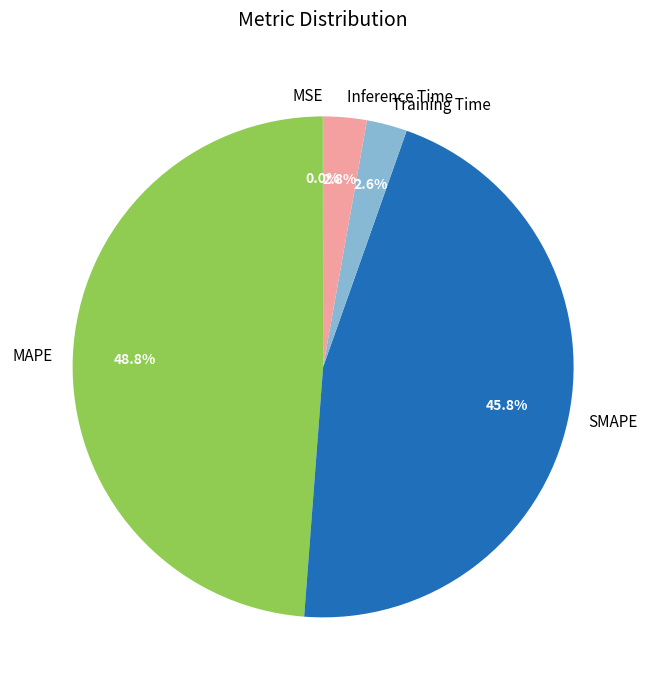

Which slice is the largest?

MAPE